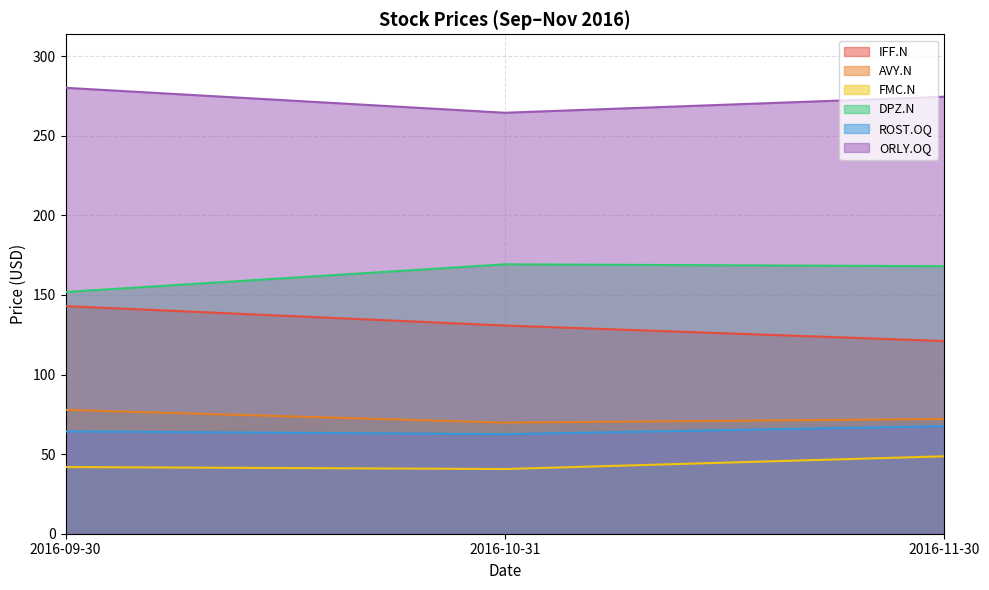

What is the maximum value for IFF.N?

143.0